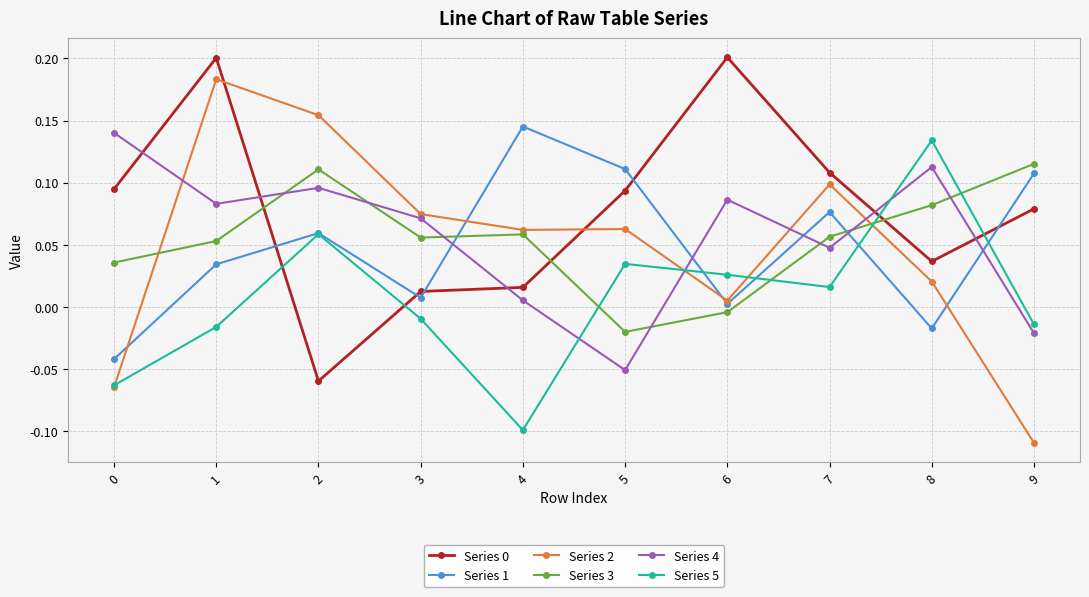

Between which two adjacent categories do Series 0 and Series 3 first intersect?

1 and 2